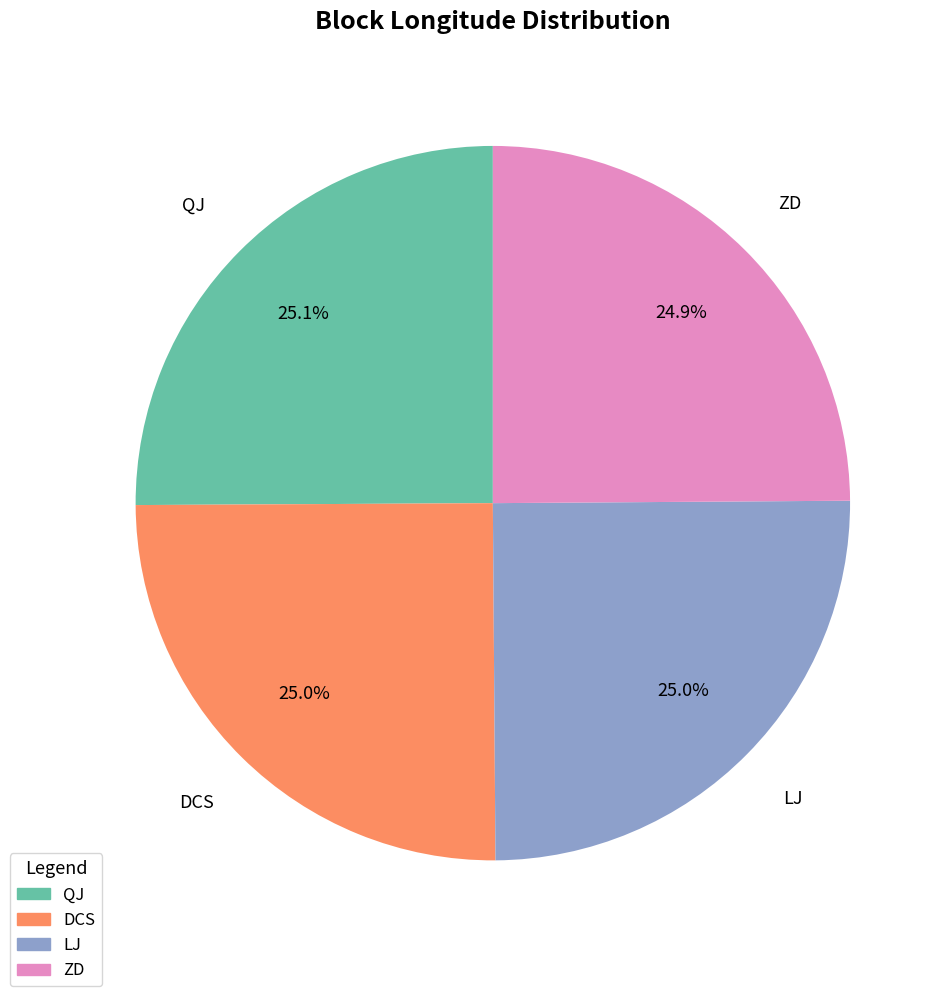

Is it true that ZD is 25% of the pie?

True